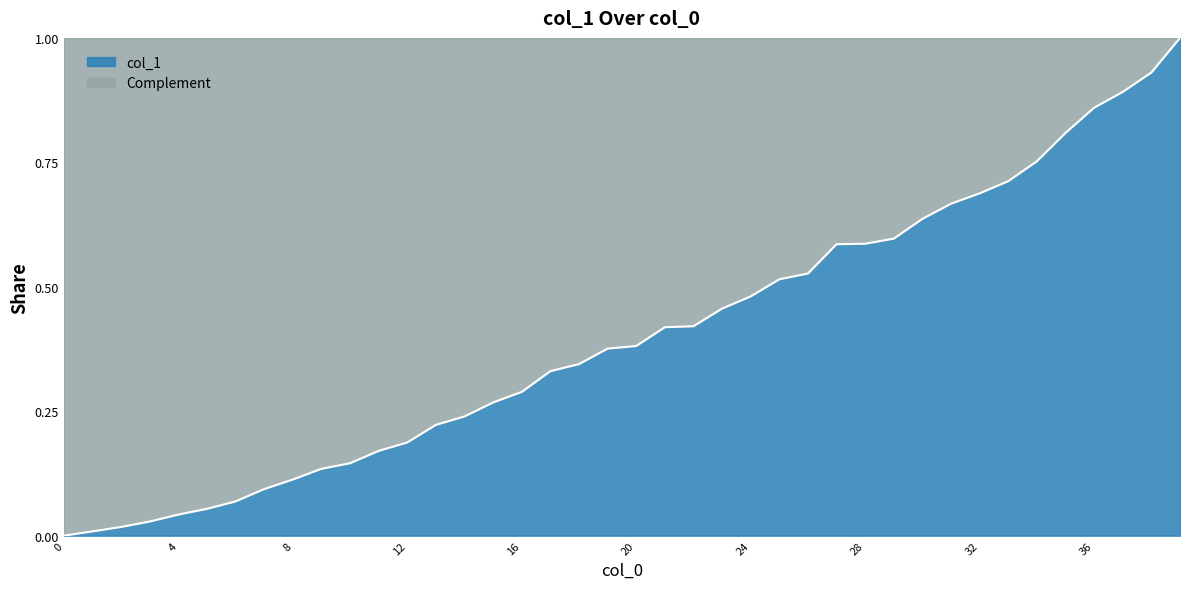

Reading left to right, what are all the values shown in this chart?

0=0.0	1=0.0	2=0.0	3=0.0	4=0.0	5=0.1	6=0.1	7=0.1	8=0.1	9=0.1	10=0.1	11=0.2	12=0.2	13=0.2	14=0.2	15=0.3	16=0.3	17=0.3	18=0.3	19=0.4	20=0.4	21=0.4	22=0.4	23=0.5	24=0.5	25=0.5	26=0.5	27=0.6	28=0.6	29=0.6	30=0.6	31=0.7	32=0.7	33=0.7	34=0.8	35=0.8	36=0.9	37=0.9	38=0.9	39=1.0